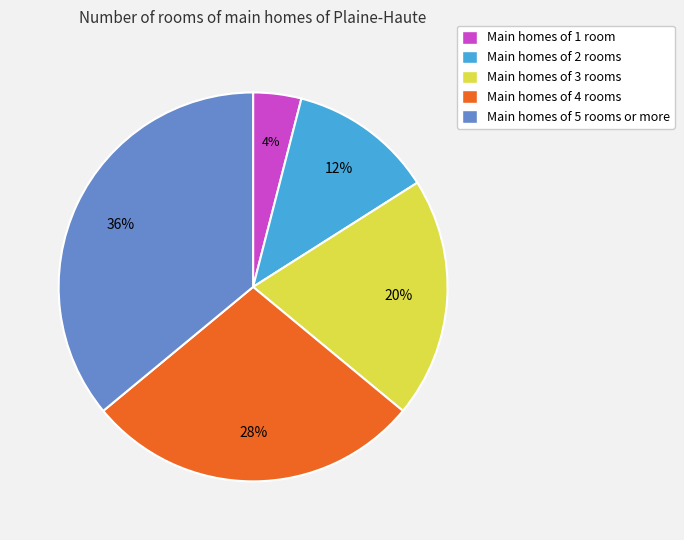

Is there a majority slice in this chart?

No